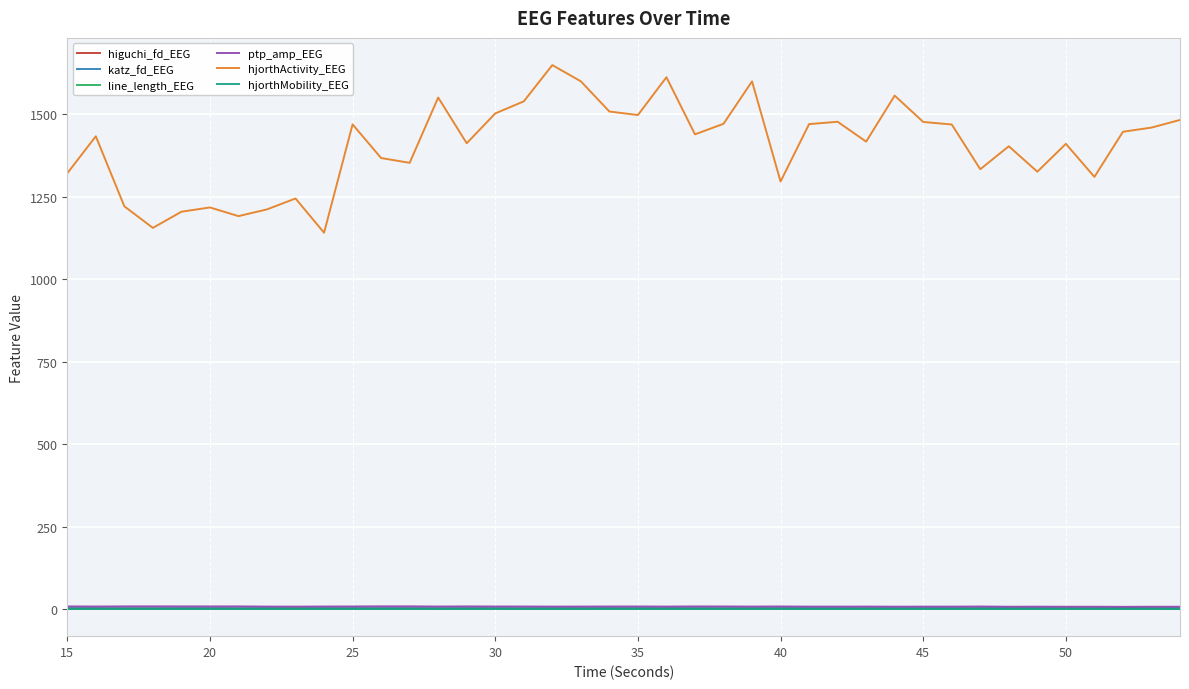

Which series has the widest spread of values?

hjorthActivity_EEG